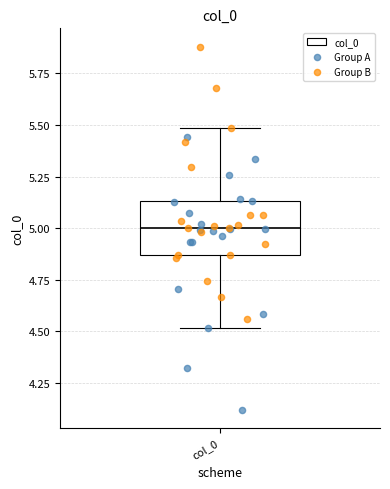

Read this box plot against the y-axis: the position of the median line, the range covered by the box, and the ends of both whiskers. The values are not printed on the chart, so give them approximately, as read against the axis.

median 5.00, box 4.85 to 5.15, whiskers 4.50 to 5.50